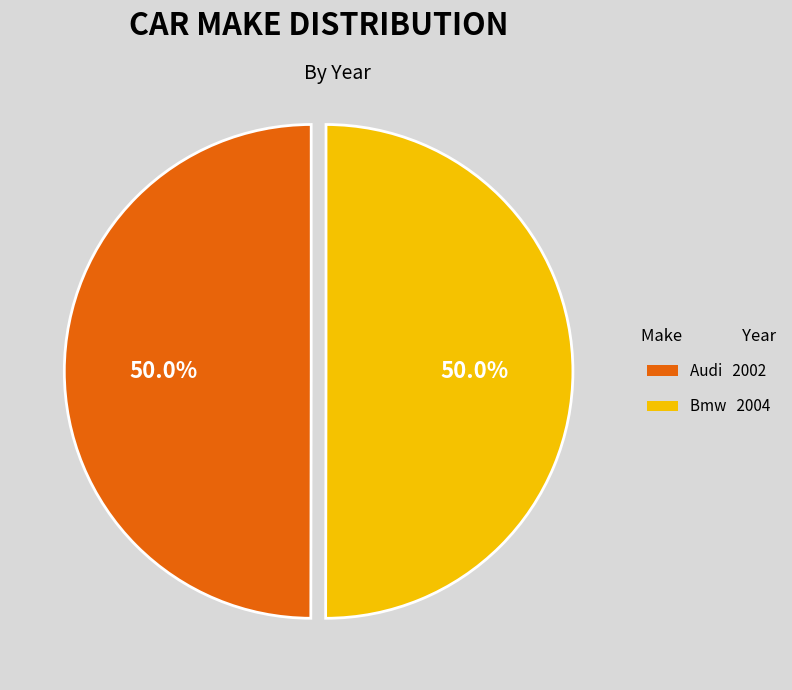

What percentage do Bmw and Audi together represent?

100.0%